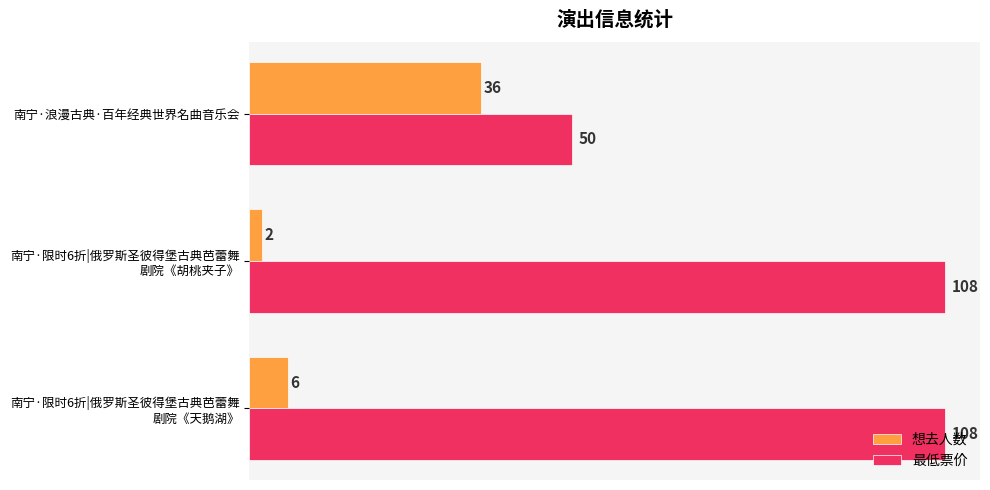

What is the average value of the 最低票价 series?

89